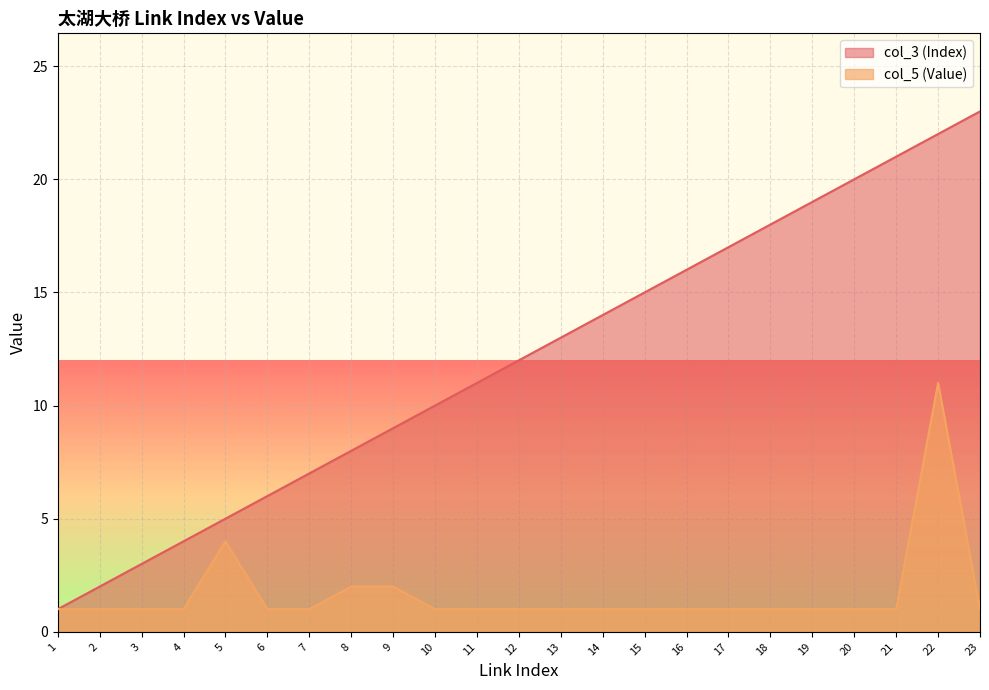

Which series changed the most between 5 and 6?

col_5 (Value)